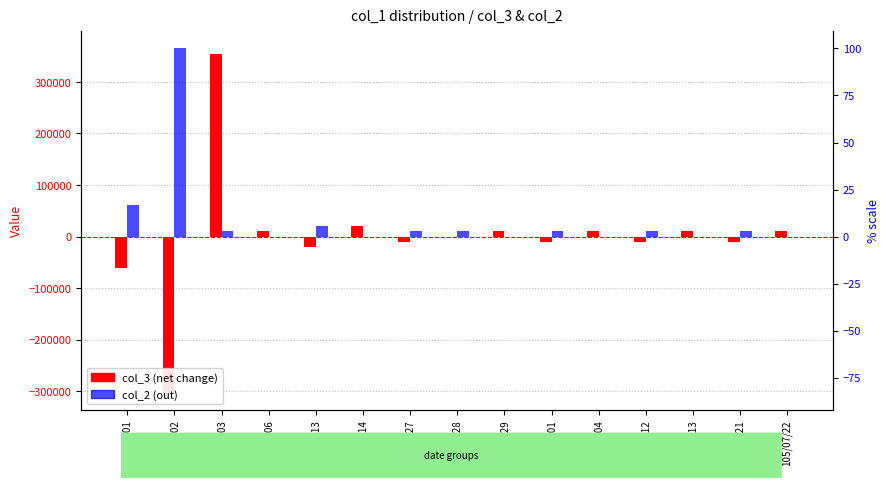

Reading left to right, transcribe all the data shown in this chart.

col_3: 105/06/01=-62000	105/06/02=-303000	105/06/03=355000	105/06/06=10000	105/06/13=-20000	105/06/14=20000	105/06/27=-10000	105/06/28=0	105/06/29=10000	105/07/01=-10000	105/07/04=10000	105/07/12=-10000	105/07/13=10000	105/07/21=-10000	105/07/22=10000
col_2: 105/06/01=62000	105/06/02=365000	105/06/03=10000	105/06/06=0	105/06/13=20000	105/06/14=0	105/06/27=10000	105/06/28=10000	105/06/29=0	105/07/01=10000	105/07/04=0	105/07/12=10000	105/07/13=0	105/07/21=10000	105/07/22=0